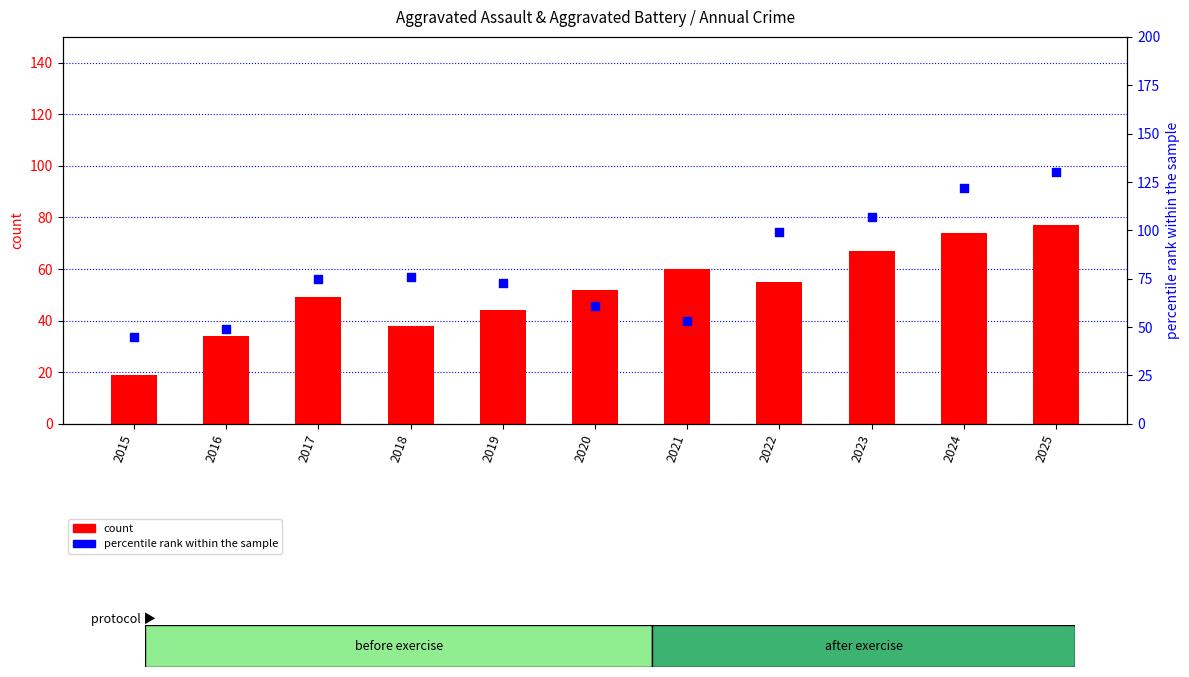

Which series contains the lowest Y value?

count